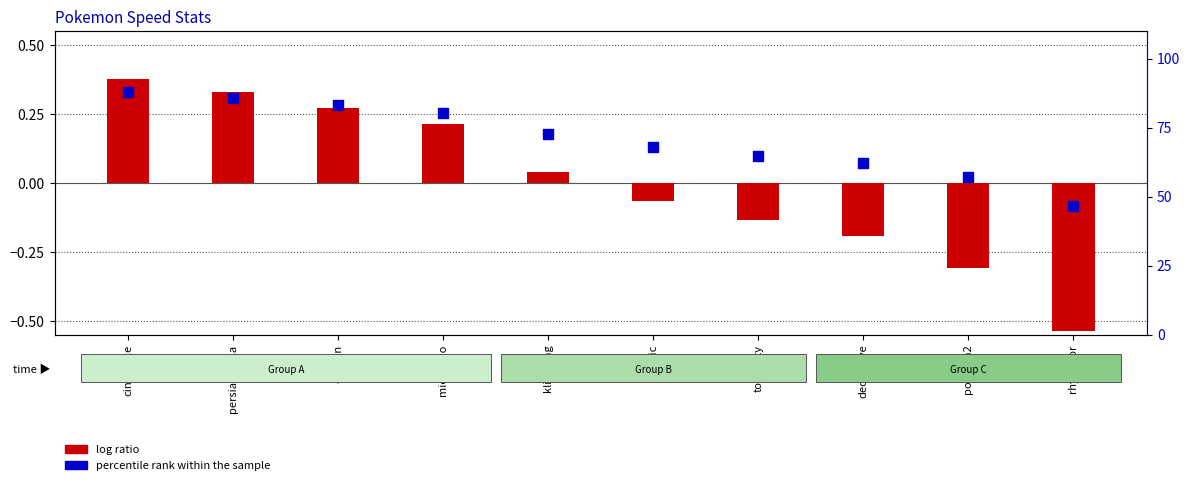

Which series has the largest Y range (max minus min)?

percentile rank within the sample